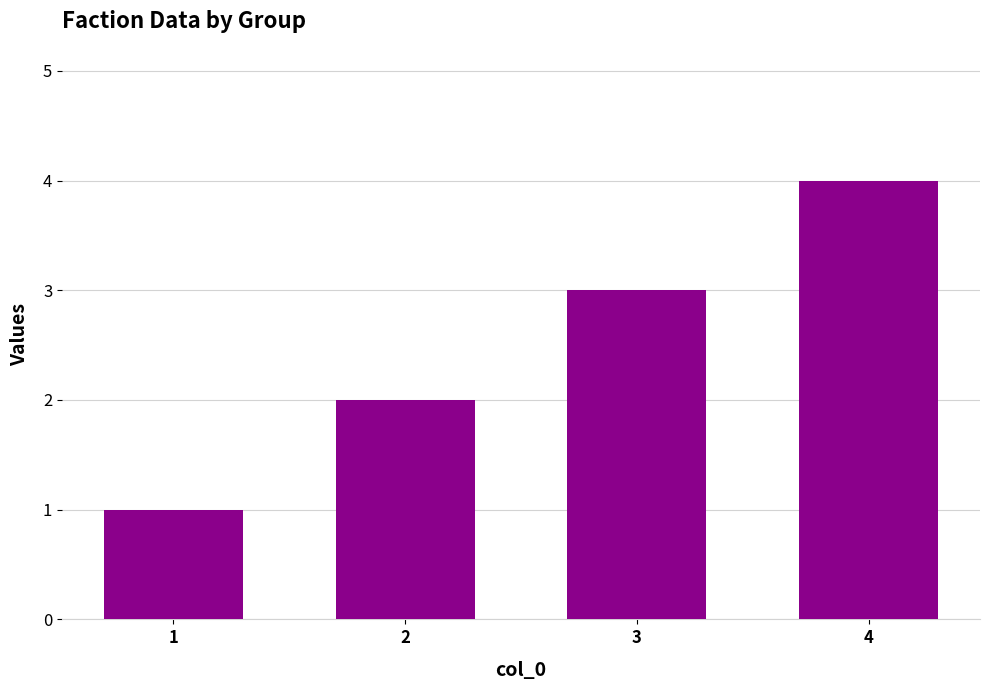

What is the sum of the values at 3 and 4?

7